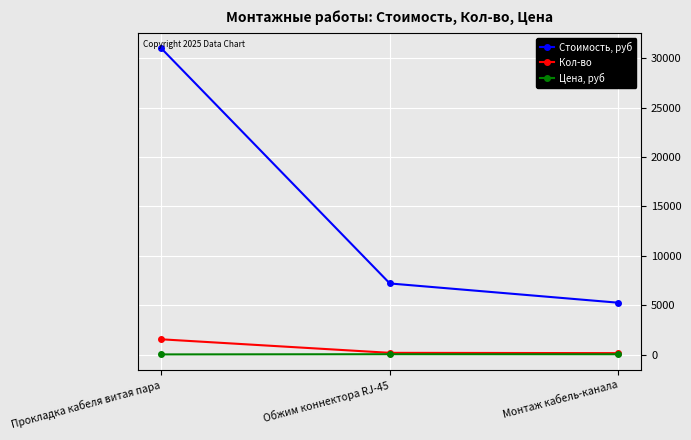

Which series changed the most between Обжим коннектора RJ-45 and Монтаж кабель-канала?

Стоимость, руб